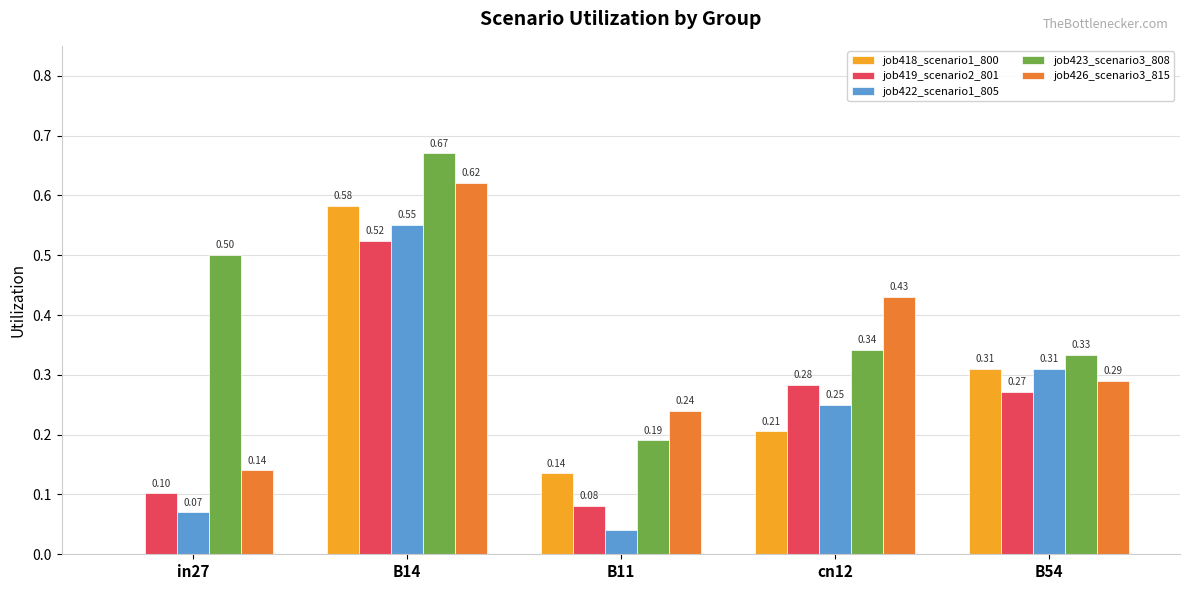

Count the job426_scenario3_815 values in the range 0 to 1.

5